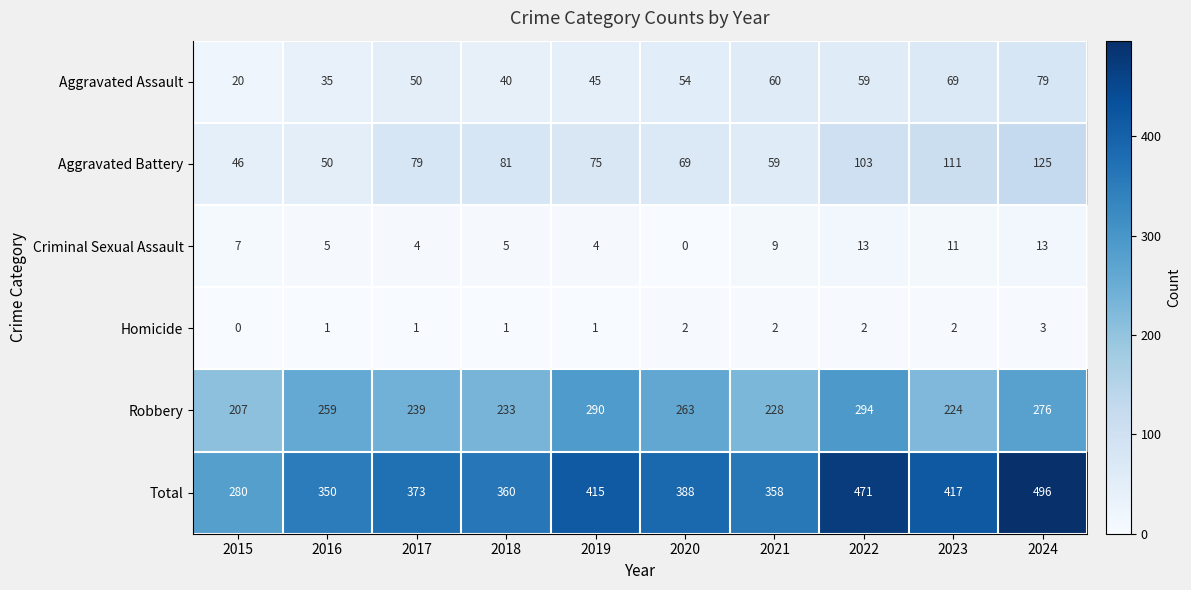

The value of Aggravated Assault at 2019 is 24. True or false?

False